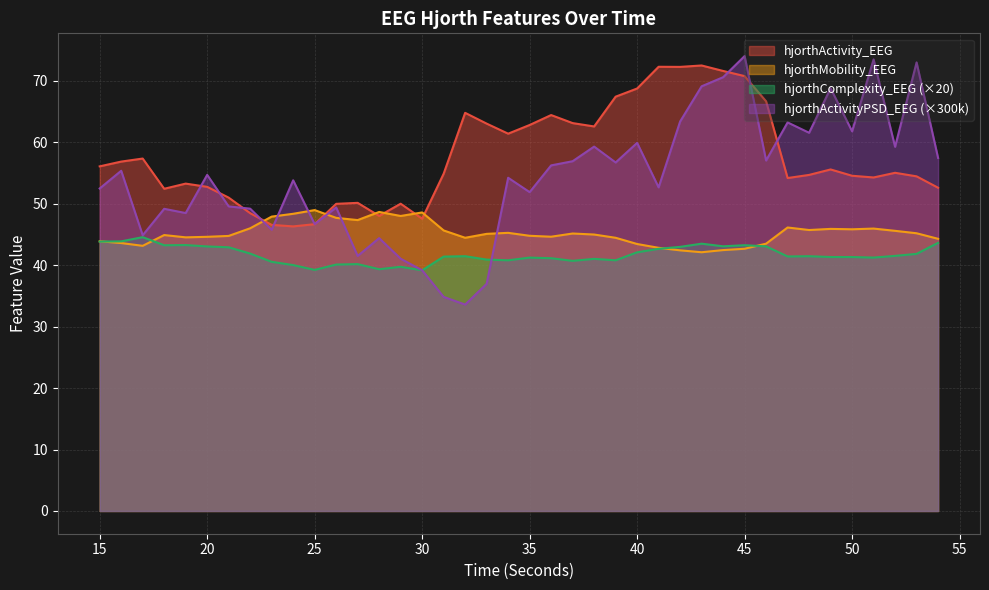

True or false: hjorthMobility_EEG has a value of 45.1 at 33.

True